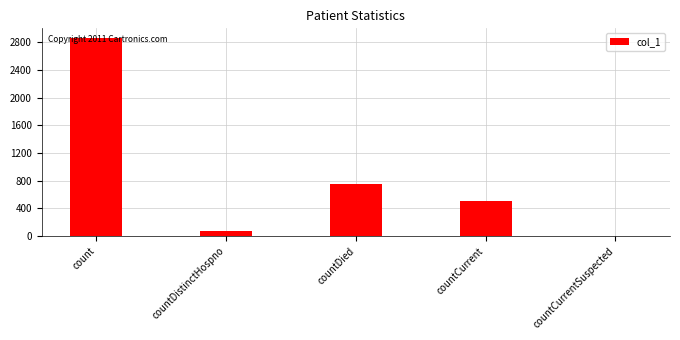

Which has a higher value, countCurrent or countDistinctHospno?

countCurrent